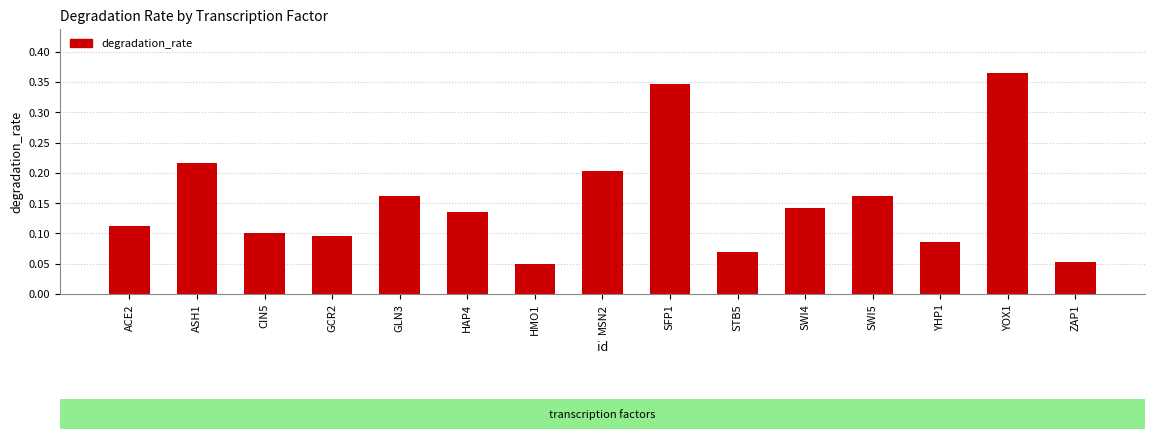

Count the values in the range 0 to 1.

15